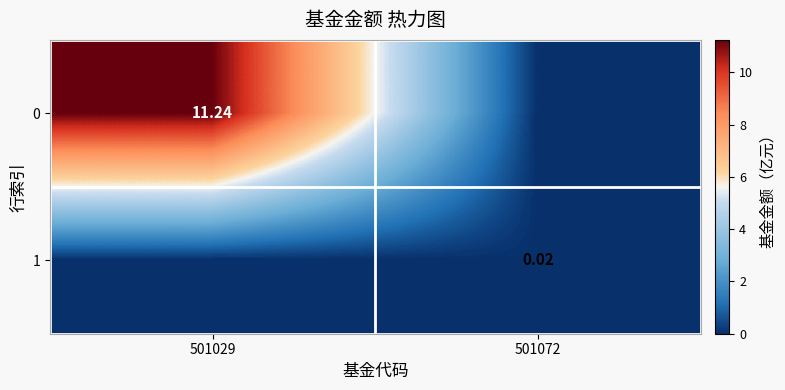

Which has a higher value, 501029 or 501072?

501029